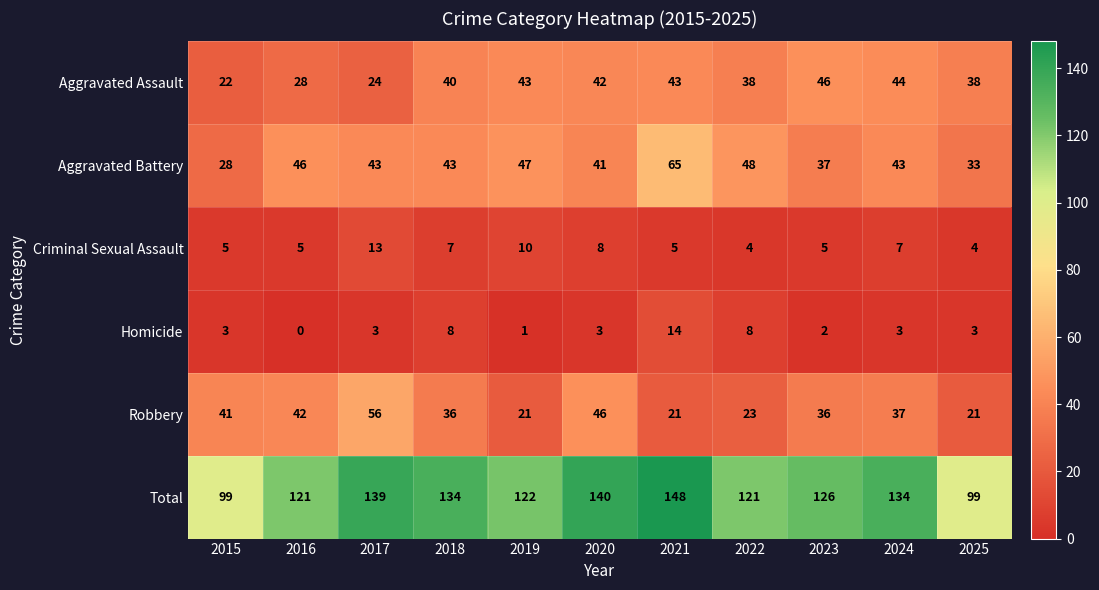

List the series in order of their peak value, highest first.

Total, Aggravated Battery, Robbery, Aggravated Assault, Homicide, Criminal Sexual Assault